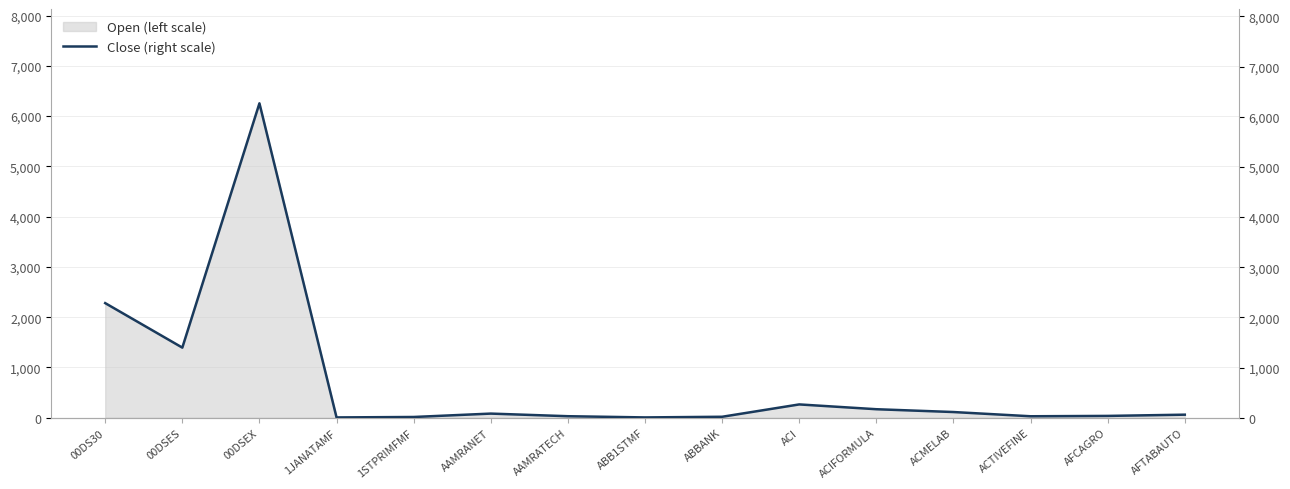

What is the sum of the values at 1STPRIMFMF and ABBANK?

34.7